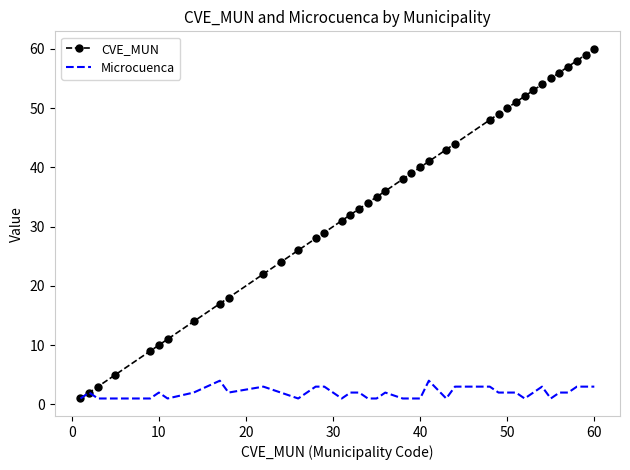

Rank the series by their maximum value, from lowest to highest.

Microcuenca, CVE_MUN